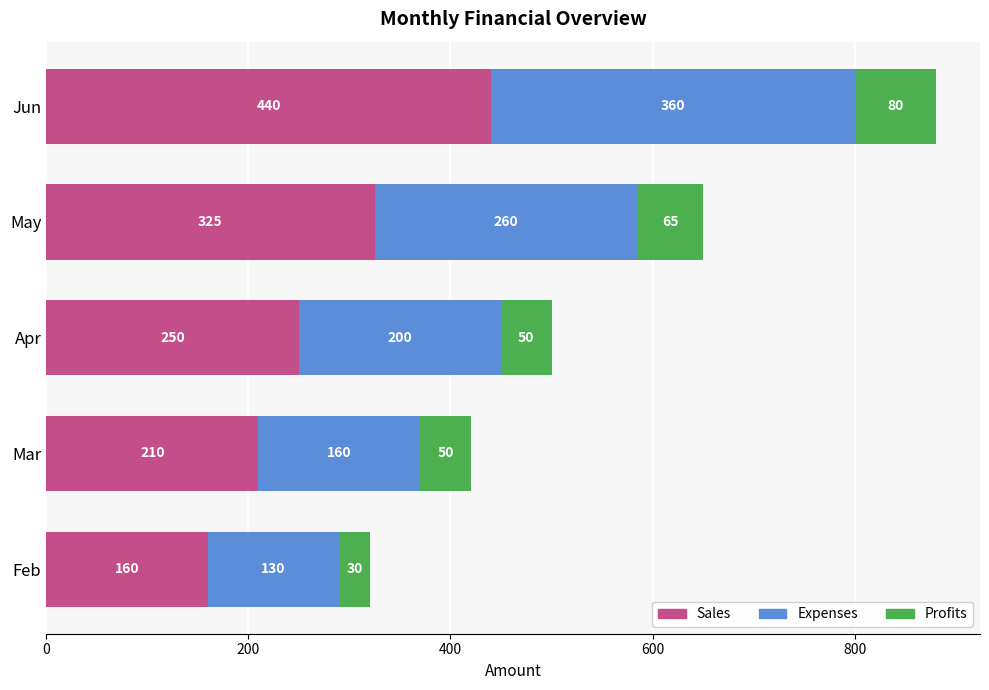

What is the difference between the maximum and minimum values in the Sales series?

280